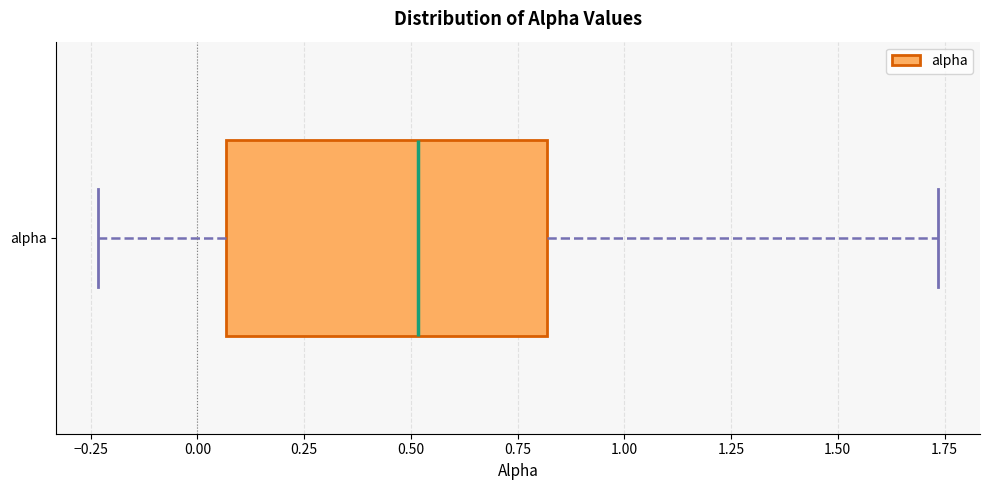

Transcribe this box plot: give where the median line is, the range the box spans, and where the two whiskers end, as read against the x-axis. The values are not printed on the chart, so give them approximately, as read against the axis.

median 0.50, box 0.05 to 0.80, whiskers -0.25 to 1.75